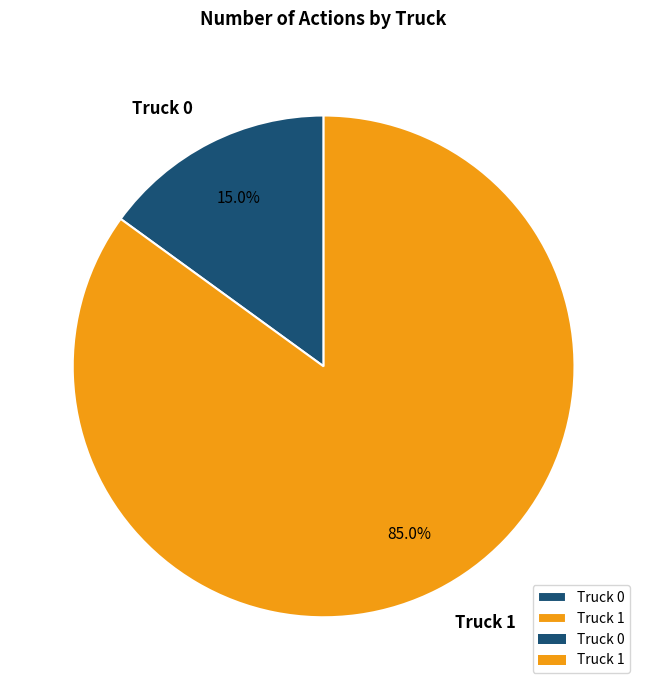

Does Truck 0 represent more than half of the total?

No